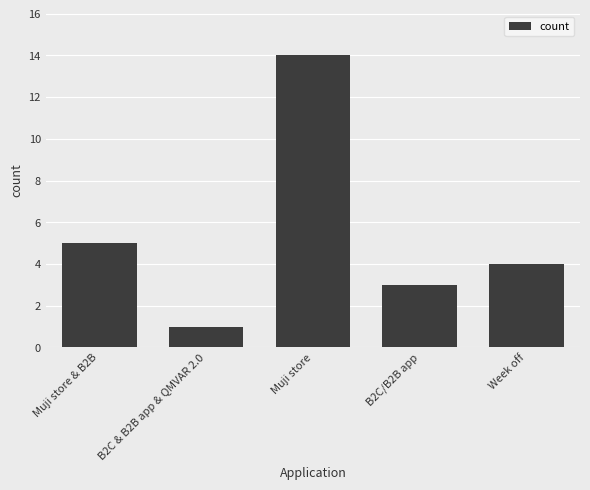

List the labels in order of value, largest first.

Muji store, Muji store & B2B, Week off, B2C/B2B app, B2C & B2B app & QMVAR 2.0